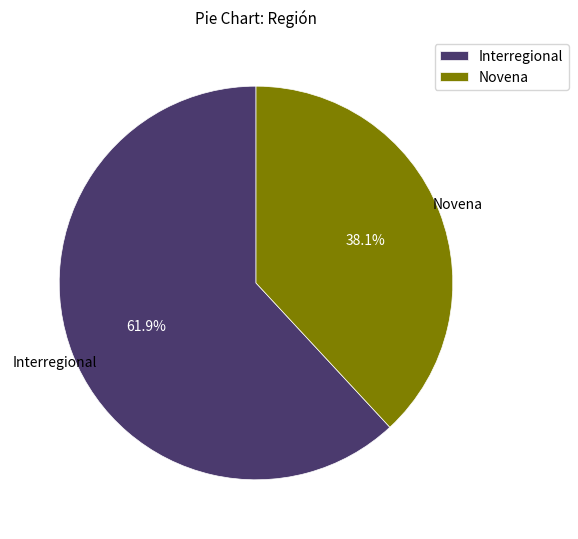

Count the number of slices in the pie.

2